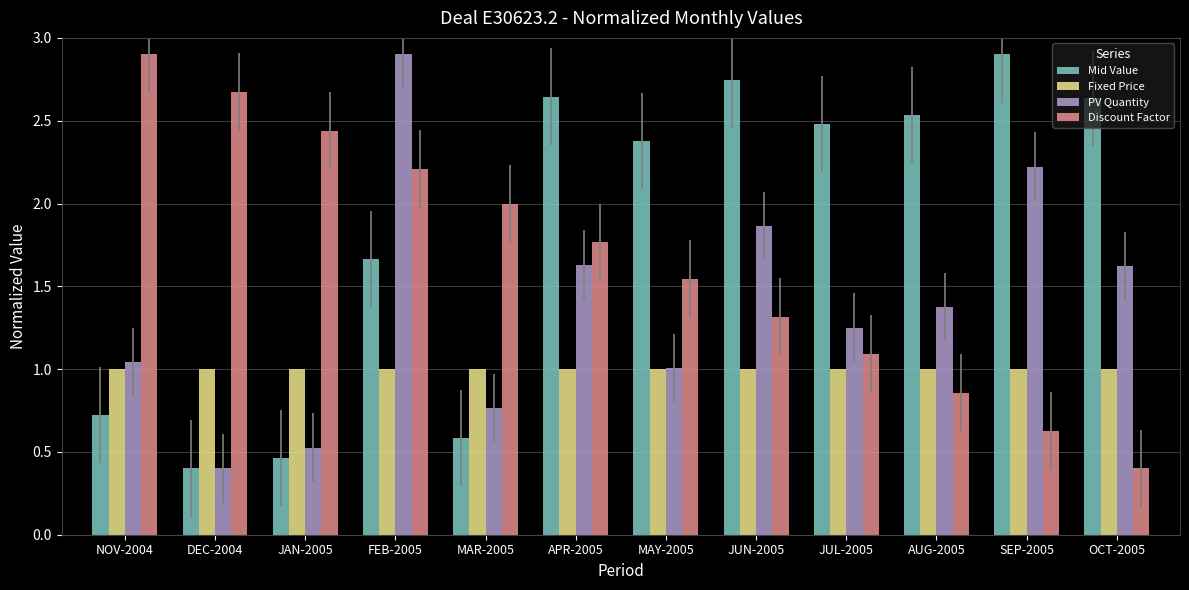

What is the label of the 6th bar from the right?

MAY-2005